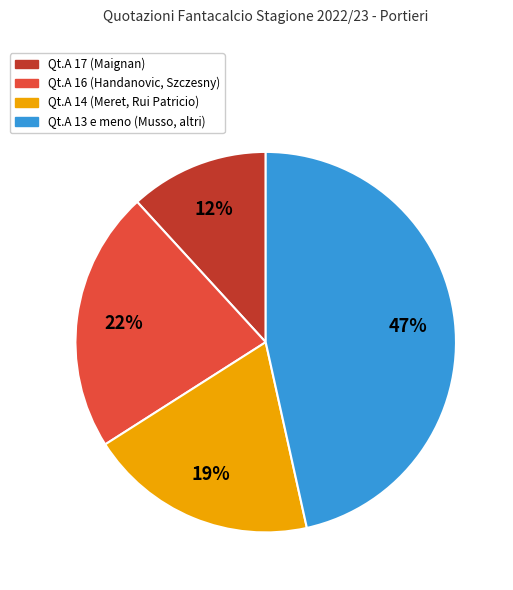

Is there a majority slice in this chart?

No